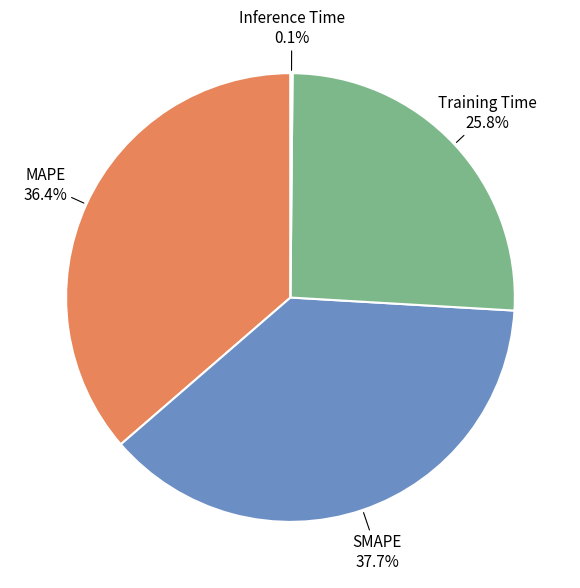

Is there a majority slice in this chart?

No